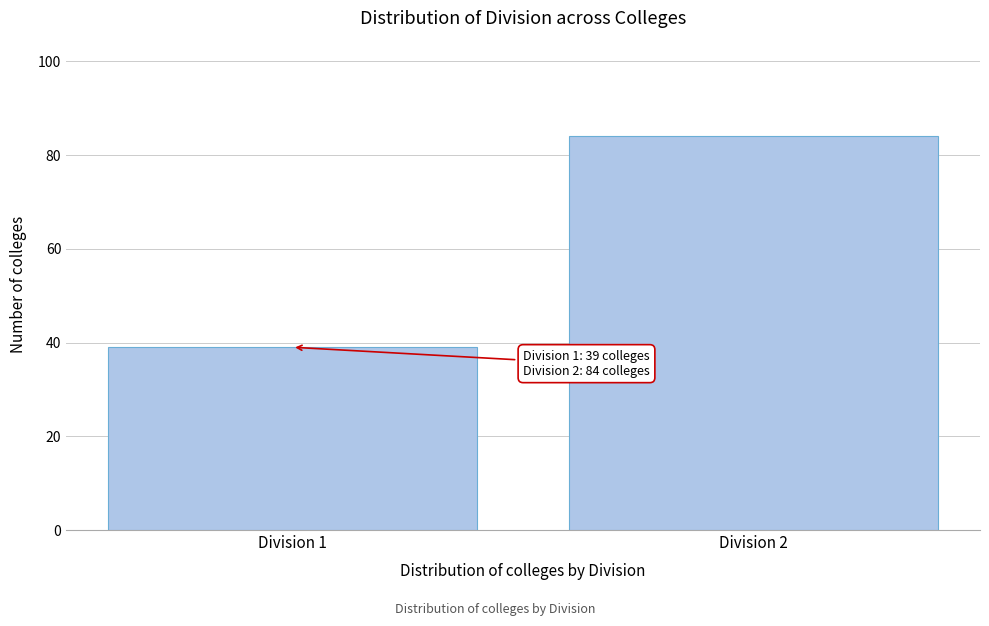

Reading left to right, list all the values displayed in this chart.

Division 1=39	Division 2=84